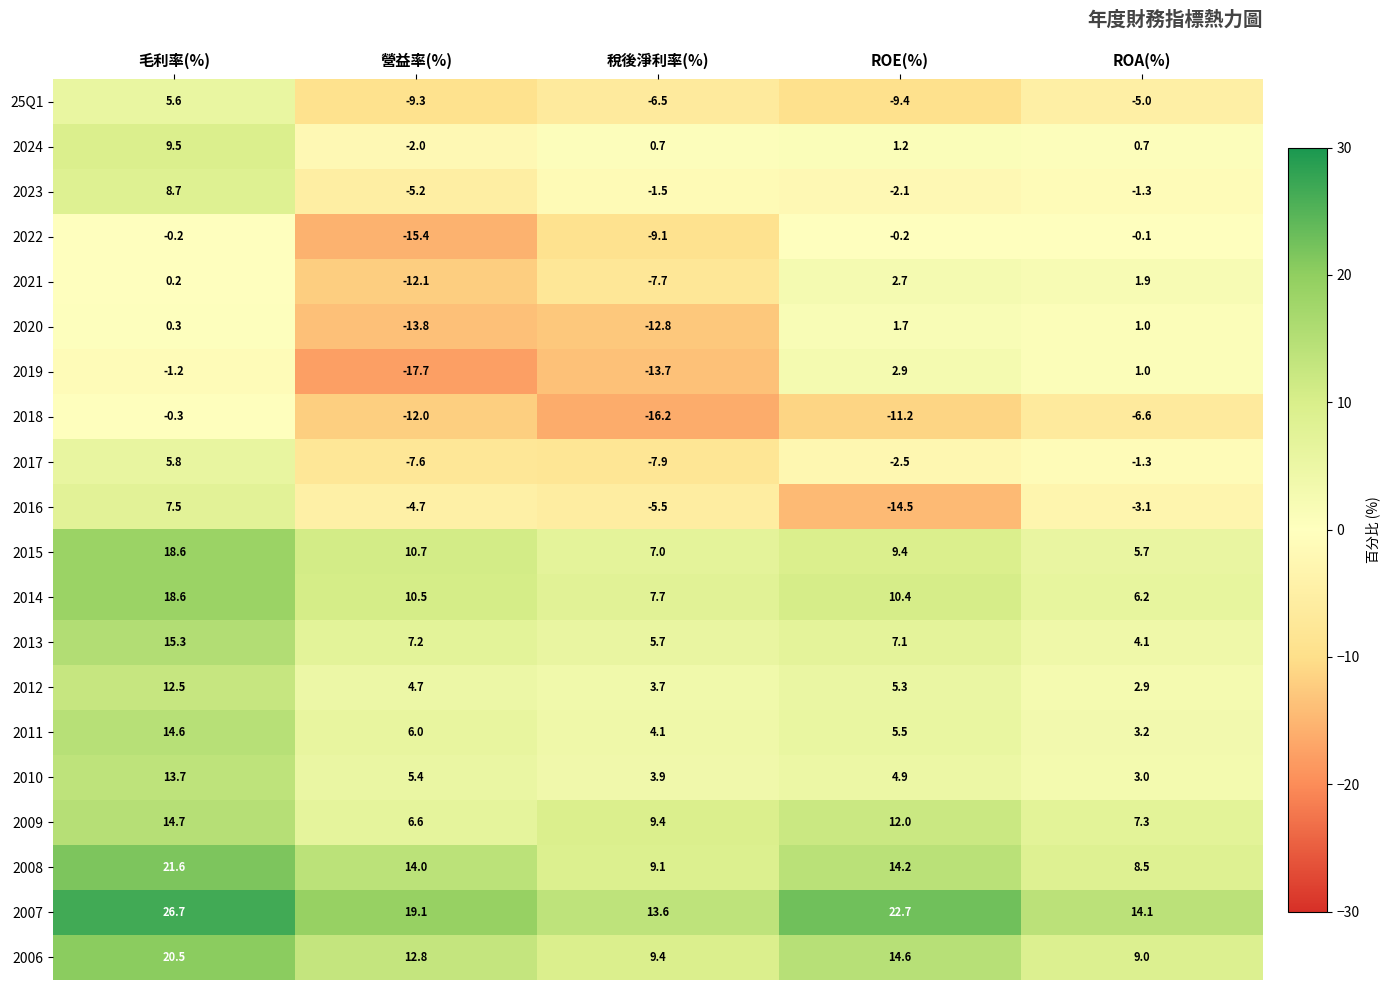

Which label corresponds to the largest value in the chart?

毛利率(%)